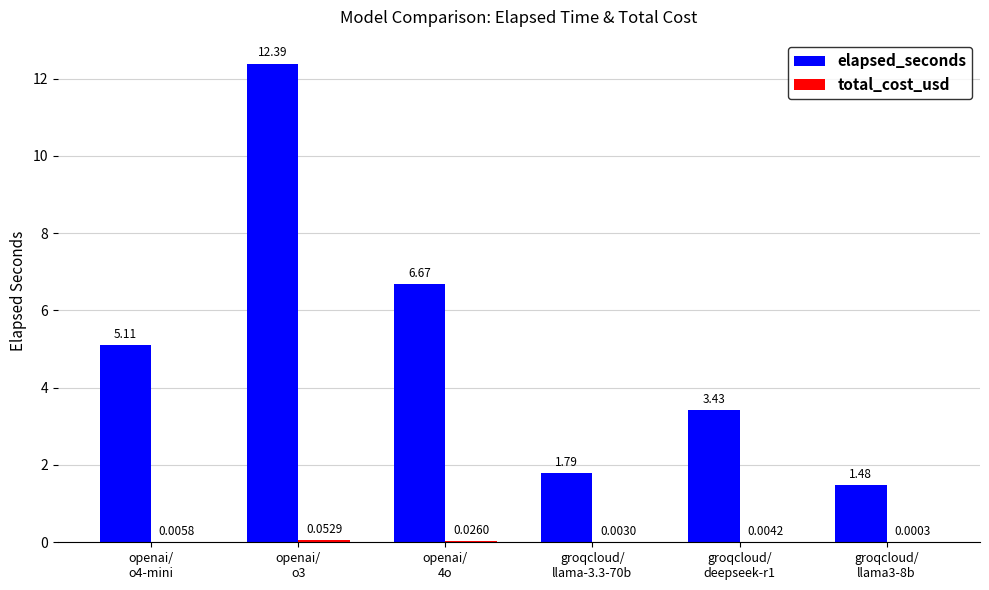

What is the approximate value of elapsed_seconds at openai/
4o?

6.7